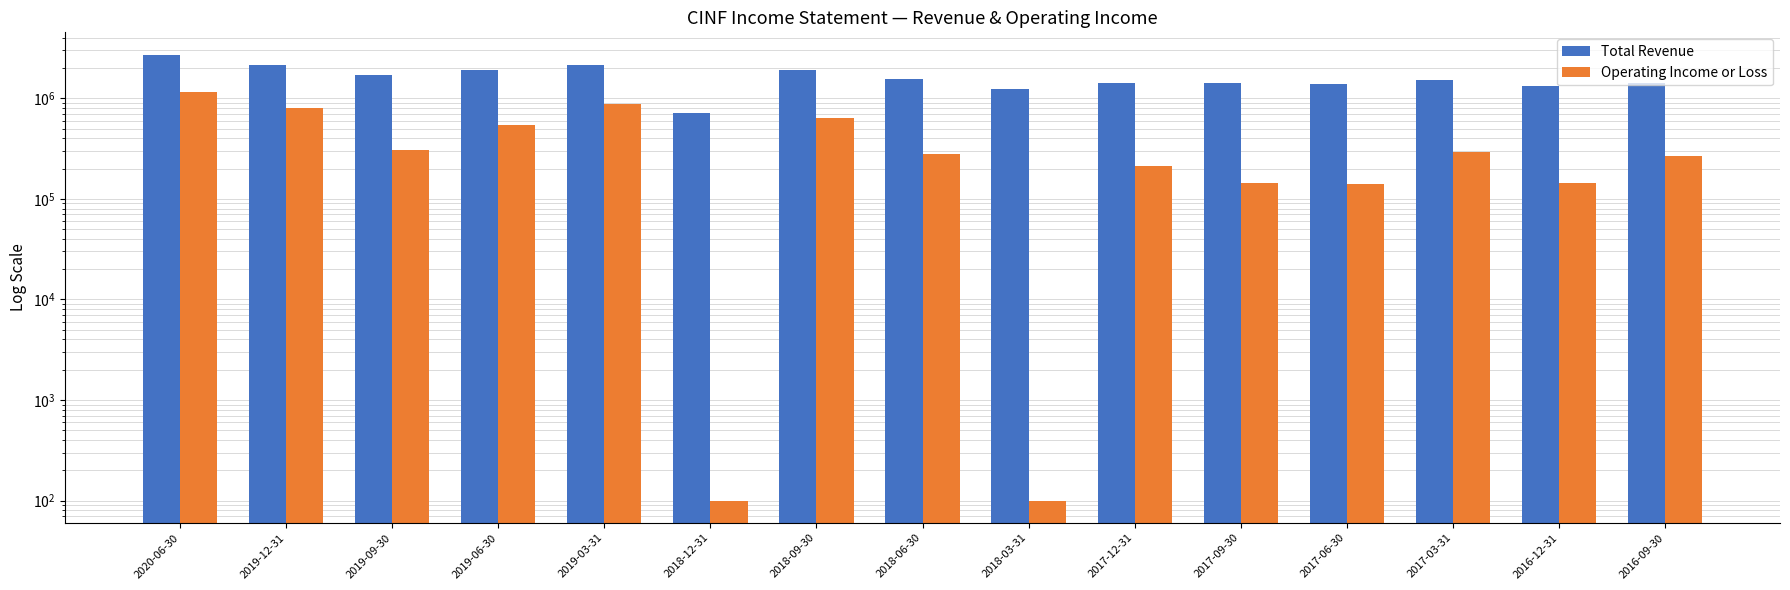

What is the highest value of the Total Revenue series?

2714000